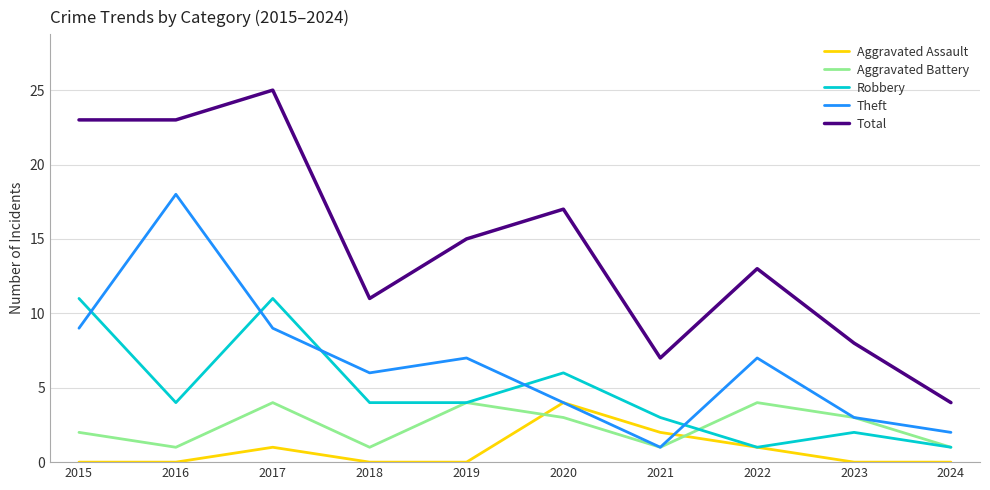

Which category has the highest value in the Aggravated Assault series?

2020